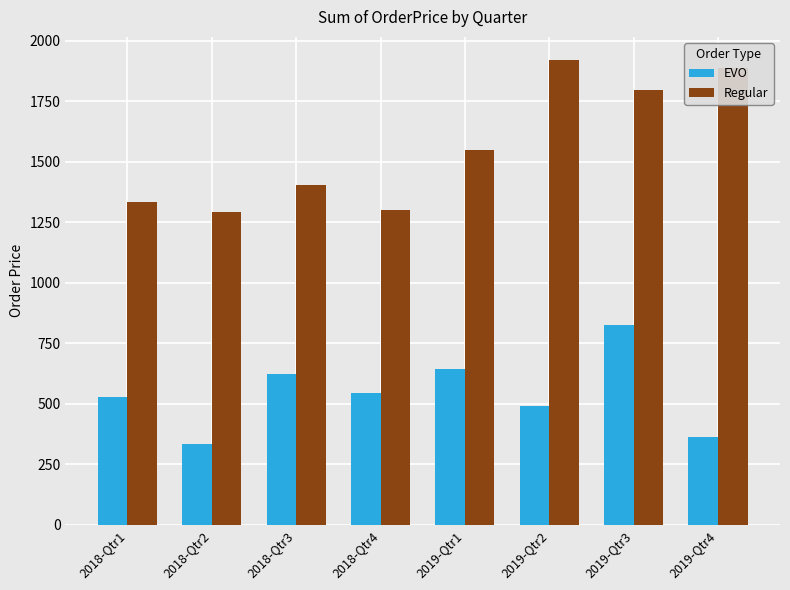

What are all the series names shown in the legend?

EVO, Regular